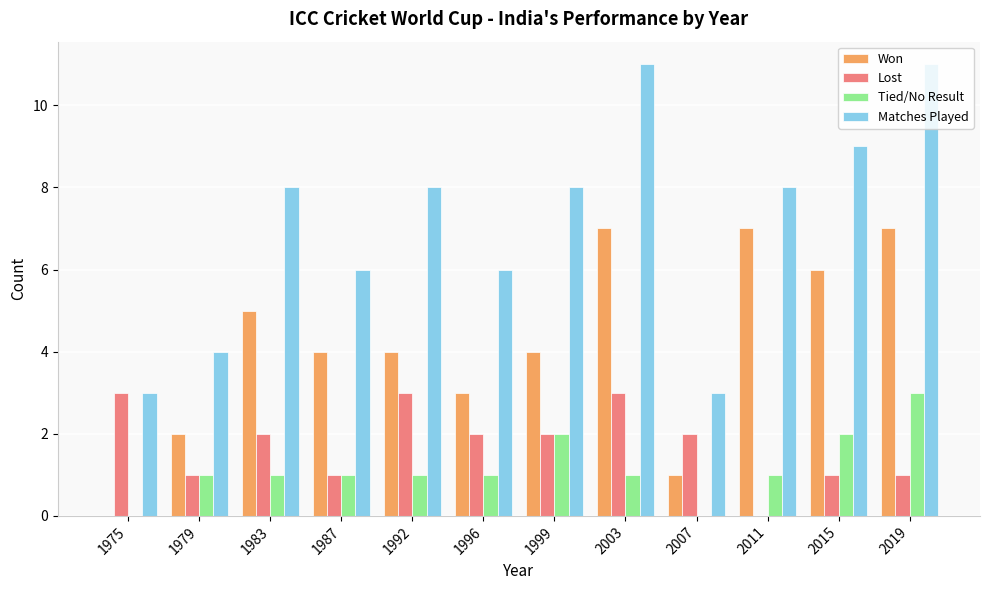

What is the total value across all series at 2019?

22